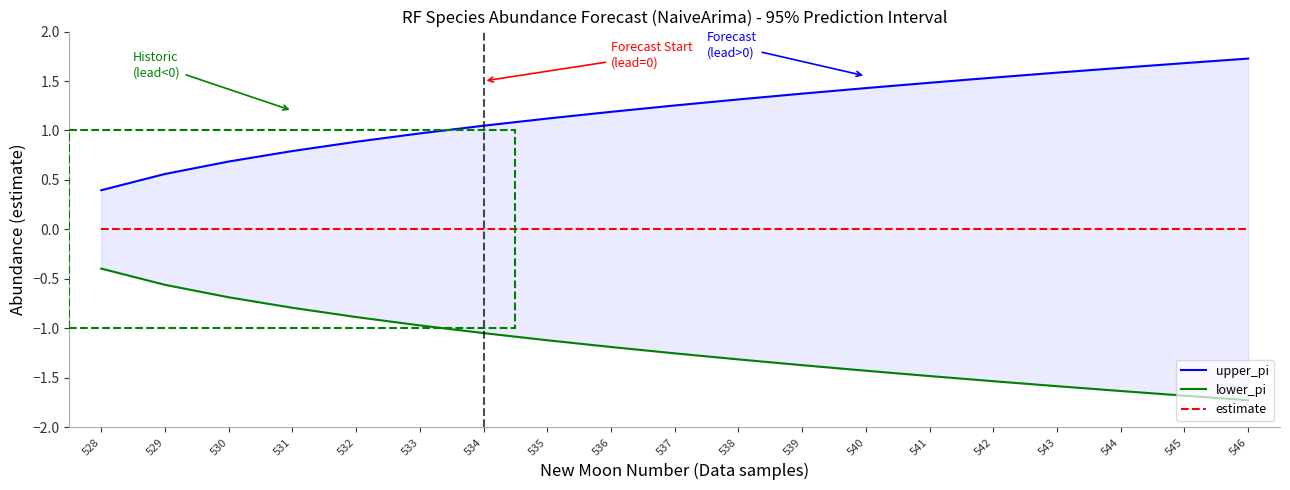

The value of estimate at 539 is 0.0. True or false?

True